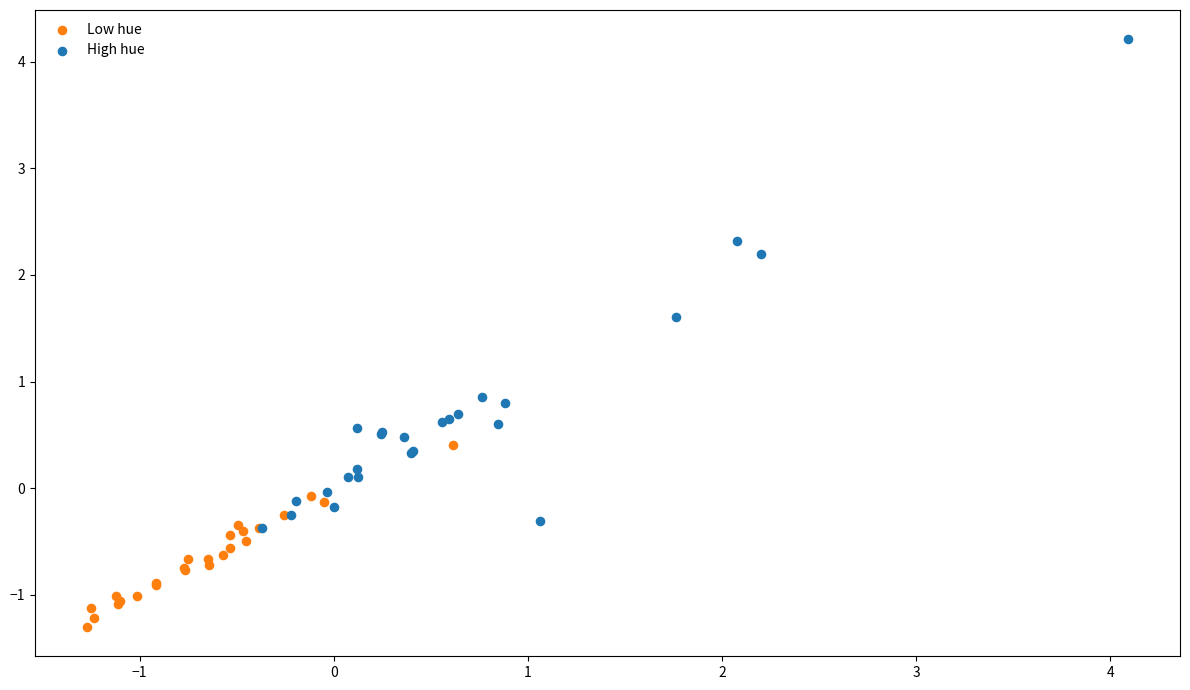

Which series reaches the maximum Y coordinate?

High hue